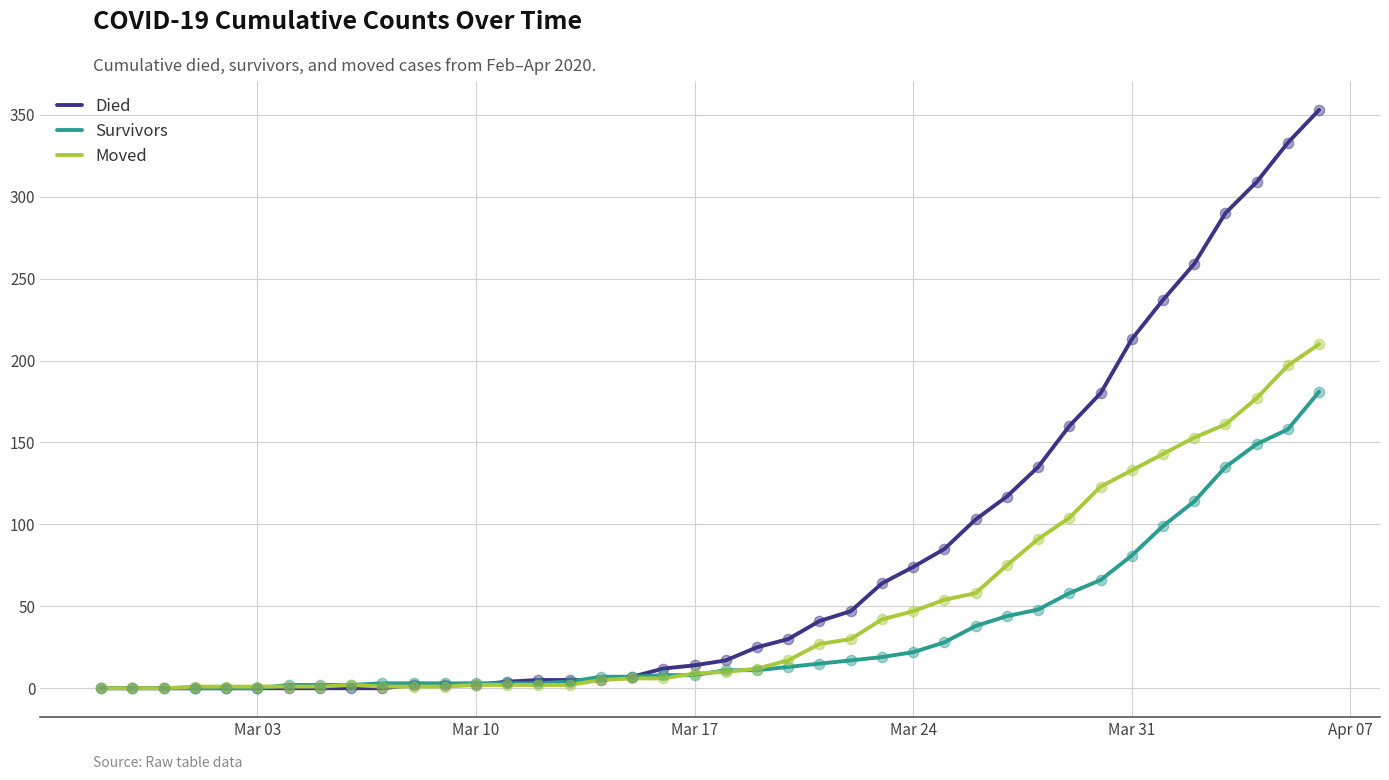

Which series has the largest total across all categories?

Died